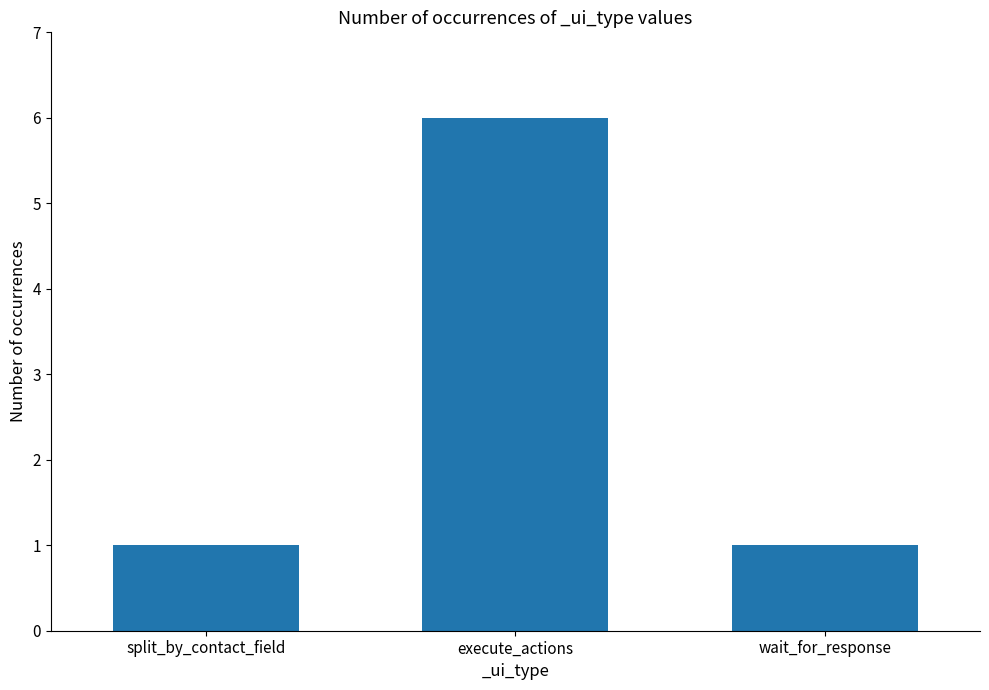

What is the sum of the values at execute_actions and wait_for_response?

7